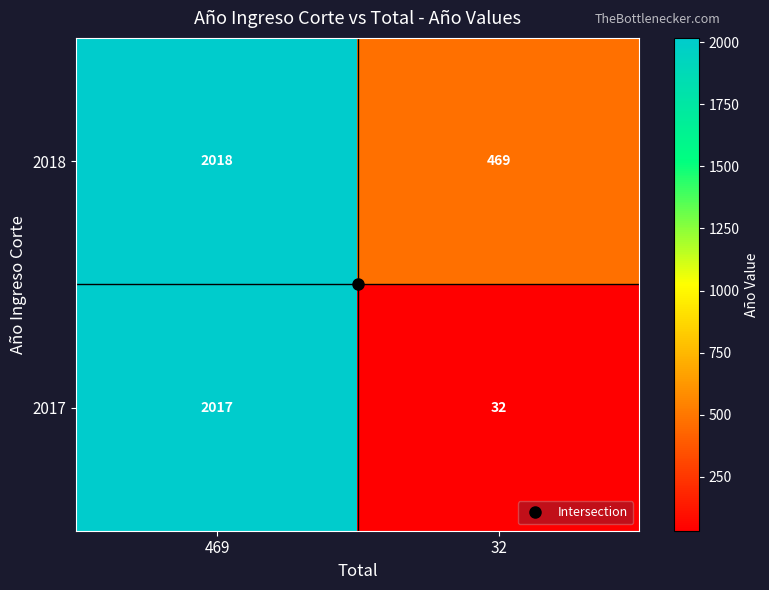

Rank the series by their maximum value, from highest to lowest.

2018, 2017